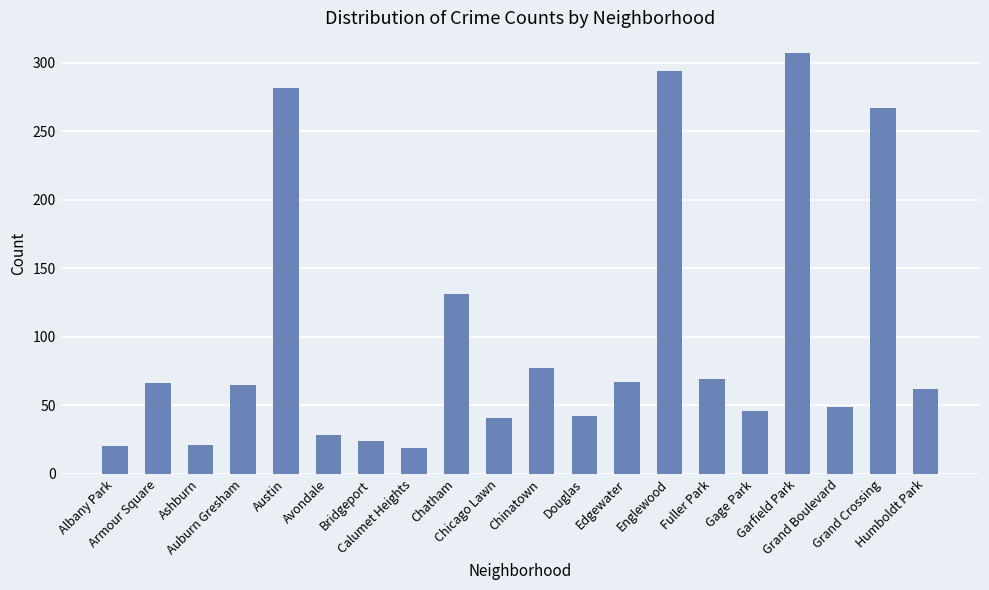

What is the maximum value shown in the chart?

307